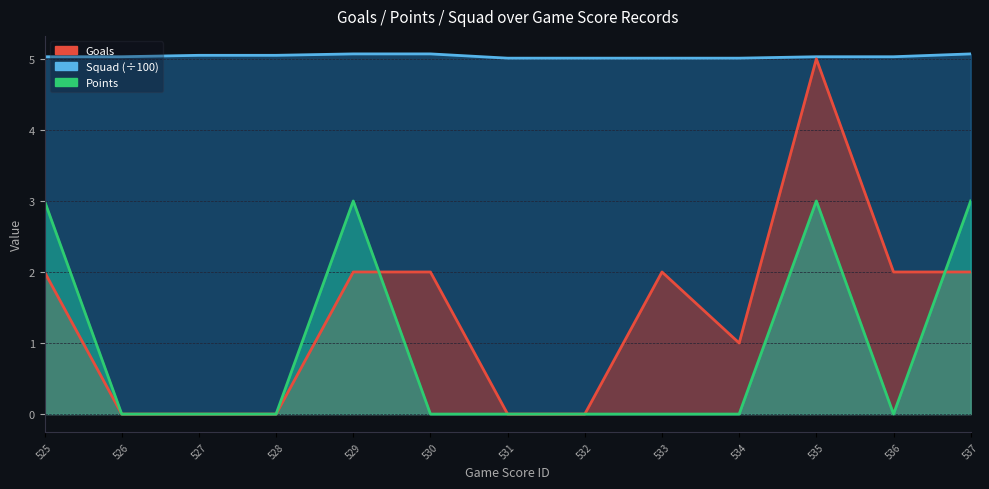

Count the number of data series in this chart.

3